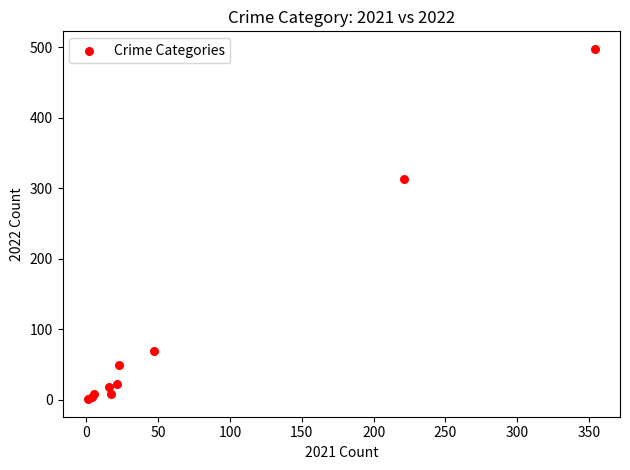

What Y value in the scatter plot is closest to 249?

314